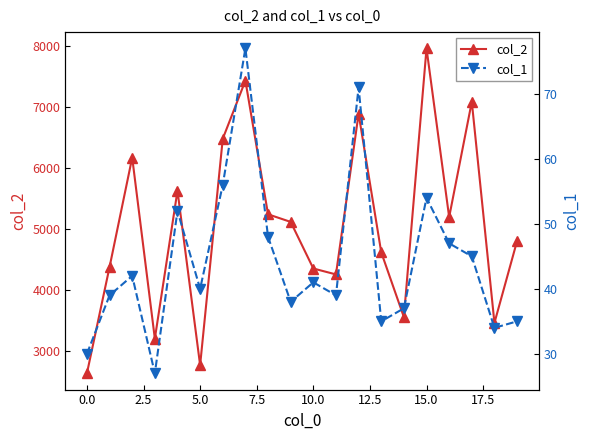

In col_2, how many points are lower than both neighbors (excluding endpoints)?

6